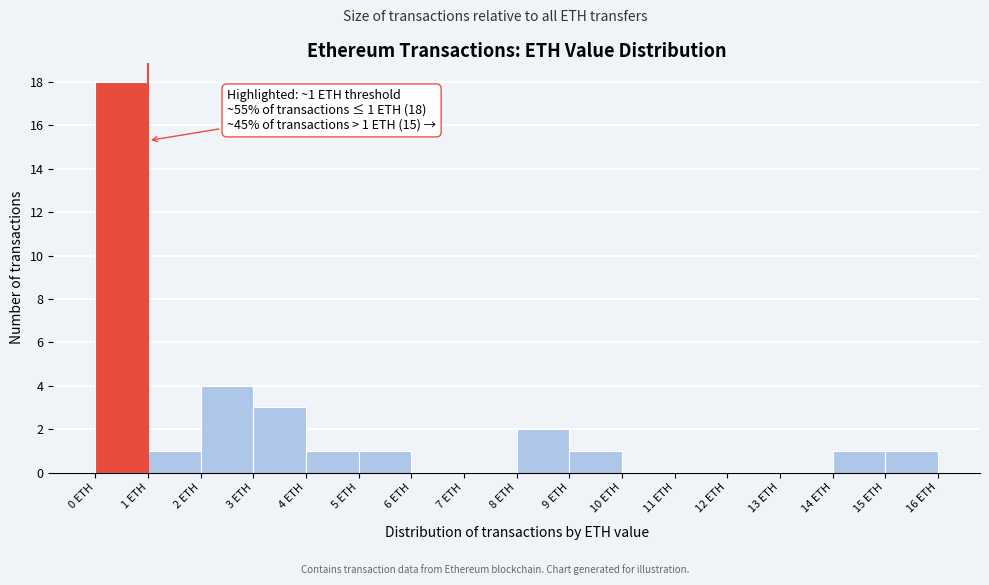

Over which range of the x-axis is the bar tallest?

0 to 1